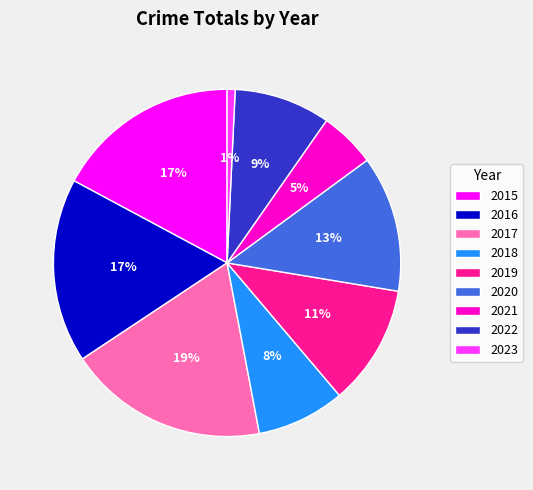

True or false: 2021 accounts for 13% of the total.

False